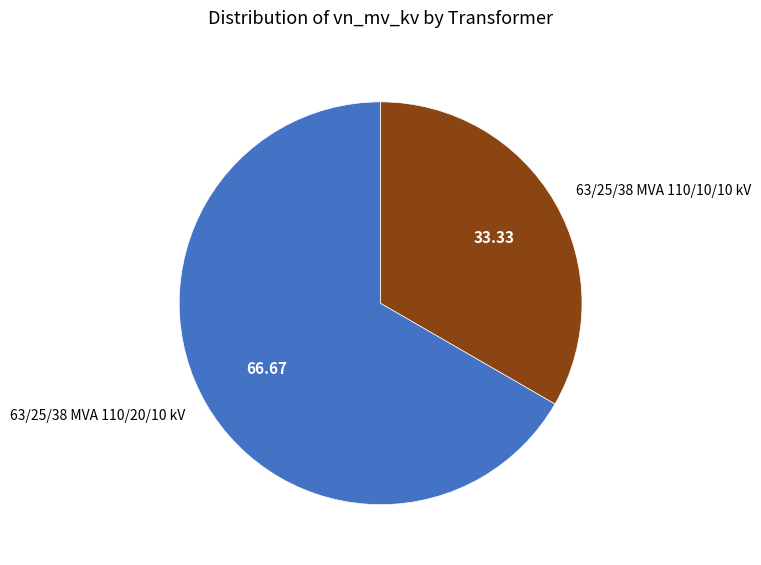

Which category has the biggest portion of the pie?

63/25/38 MVA 110/20/10 kV